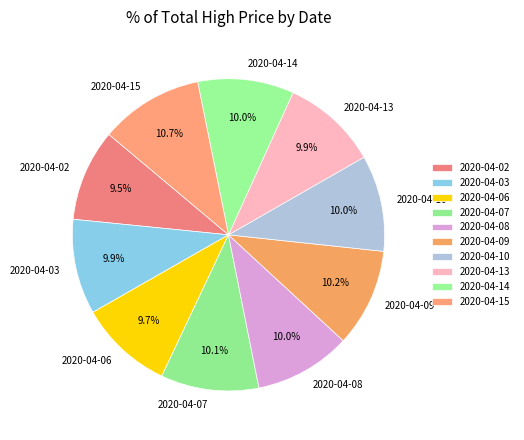

What is the largest slice in the pie chart?

2020-04-15